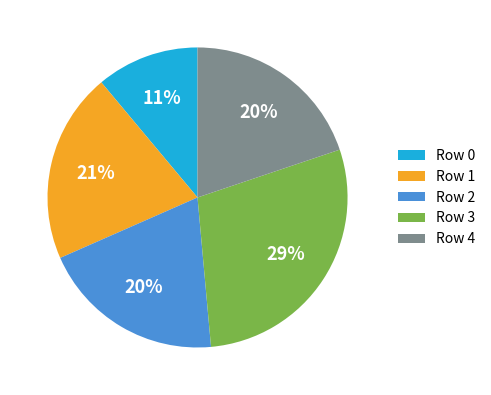

Does Row 1 account for over 50% of the chart?

No